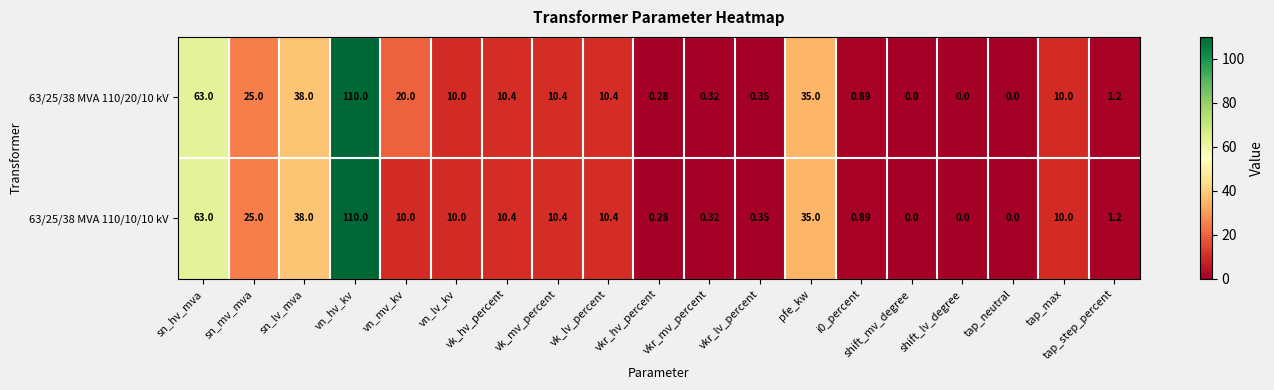

Where is 63/25/38 MVA 110/20/10 kV nearest to the value 55?

sn_hv_mva